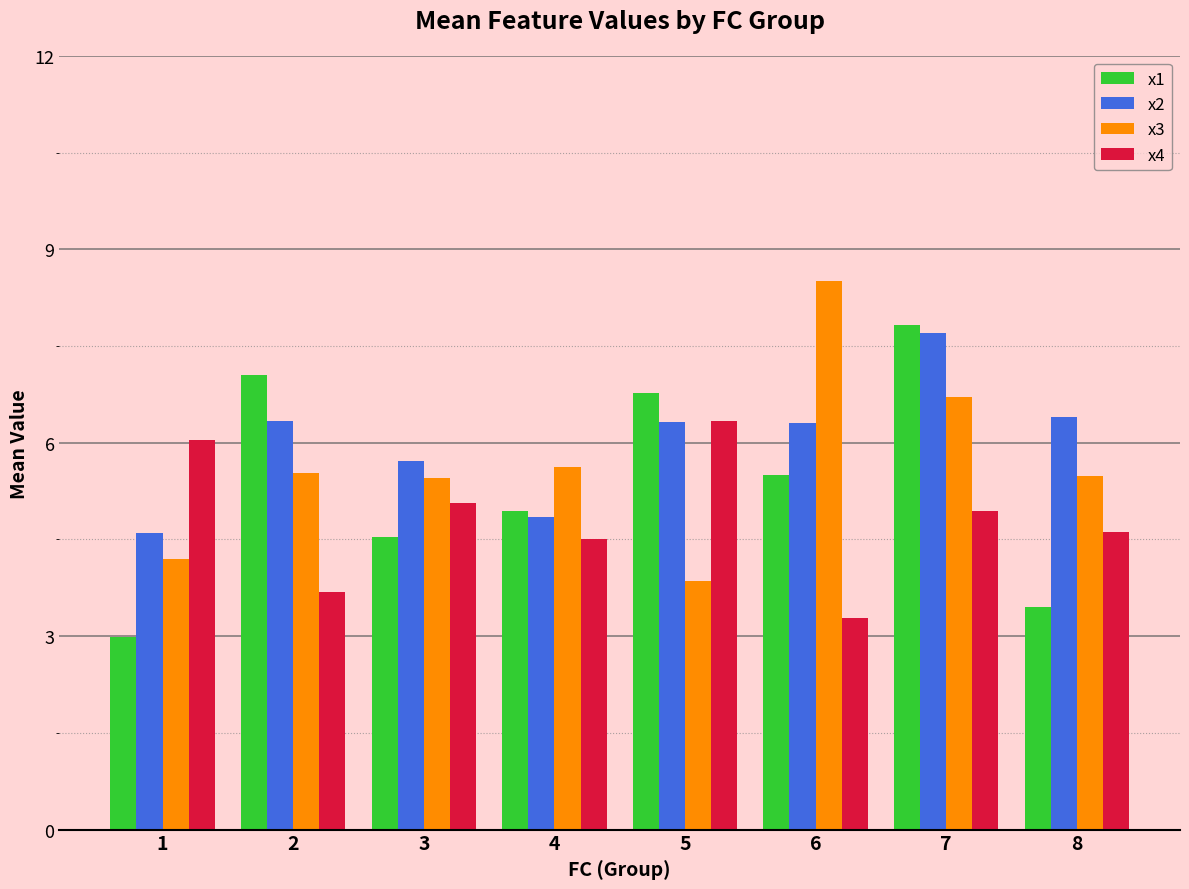

What is the value of the x2 bar at the 3rd from the left?

5.7